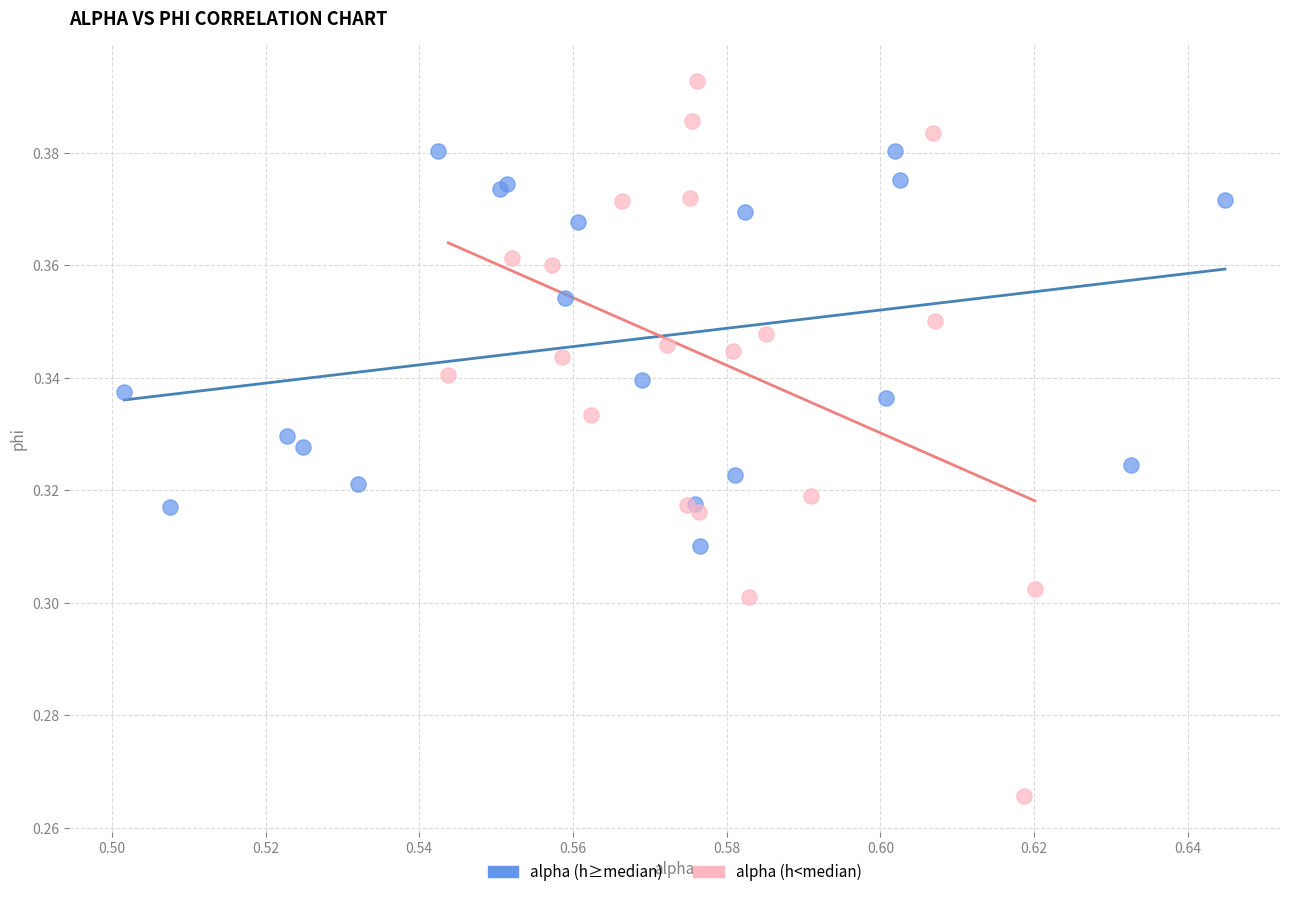

Which series reaches the maximum Y coordinate?

alpha (h<median)